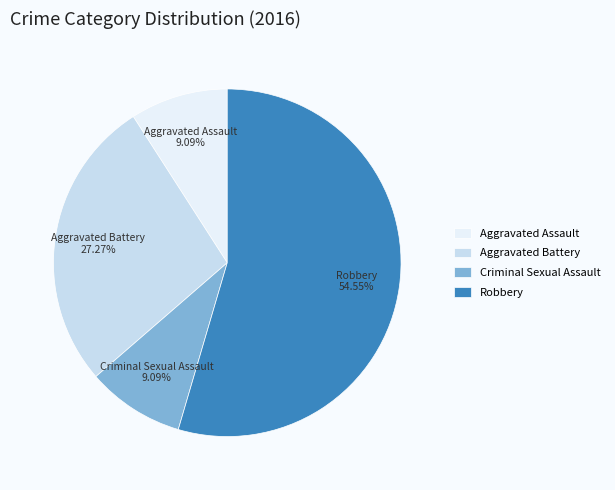

What percentage is the Aggravated Assault slice, to the nearest percent?

9%